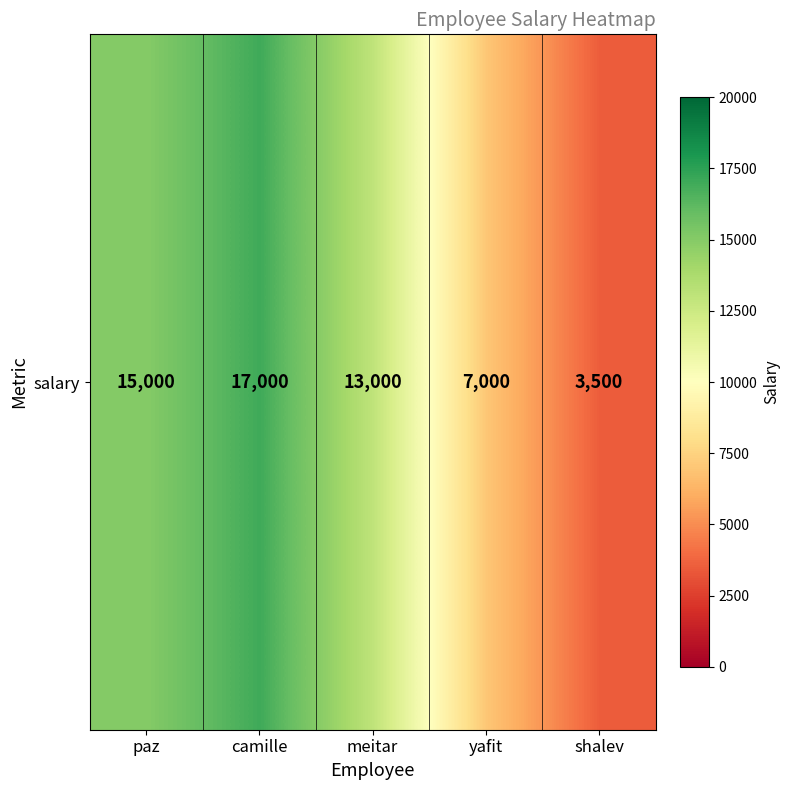

What is the difference between the values at paz and meitar?

2000